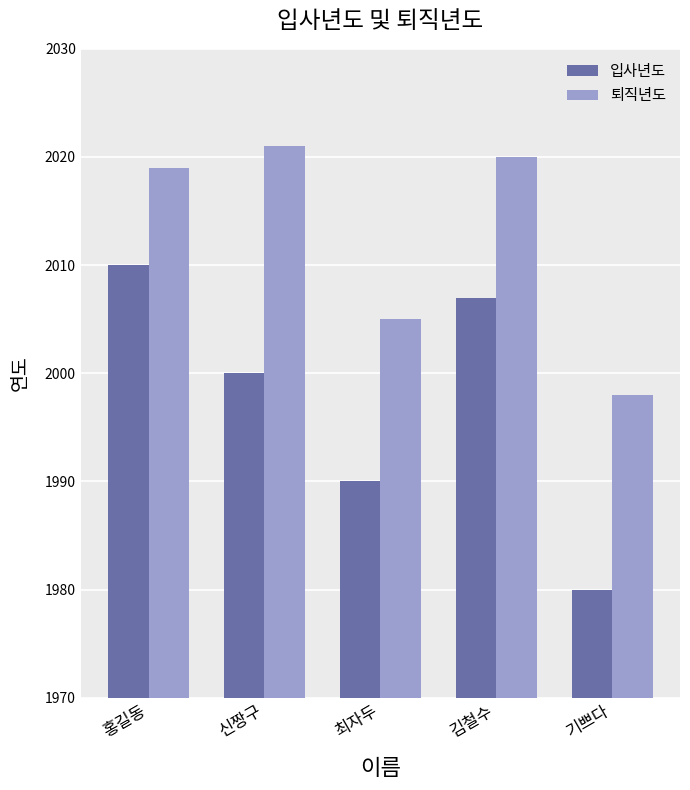

Rank the series at 기쁘다 from lowest to highest value.

입사년도, 퇴직년도